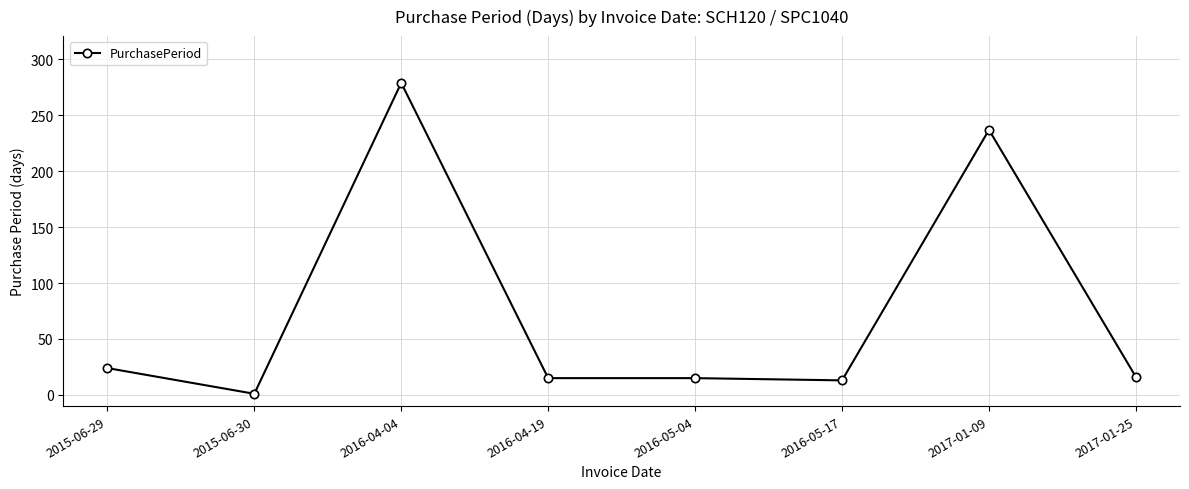

What is the average value?

75